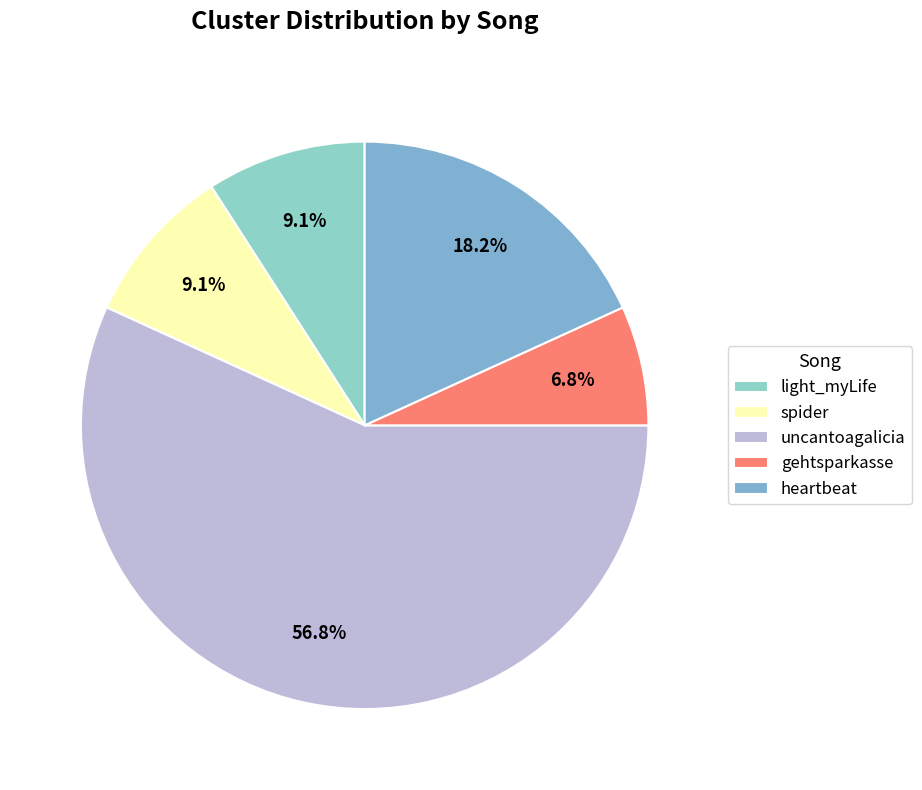

To the nearest percent, what portion does spider represent?

9%